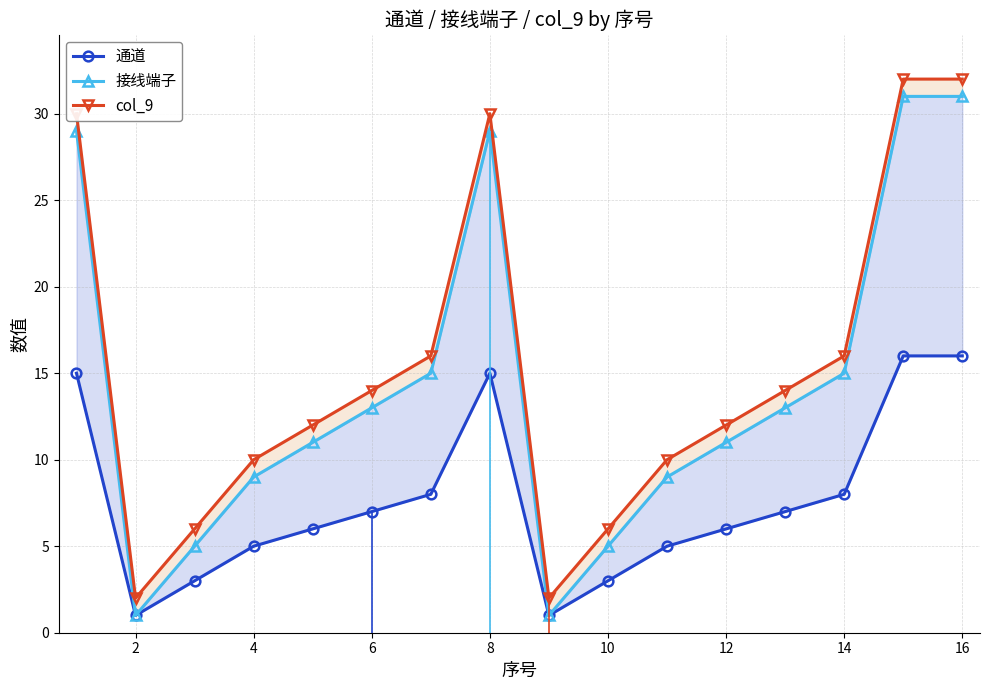

Which series has the widest spread of values?

接线端子